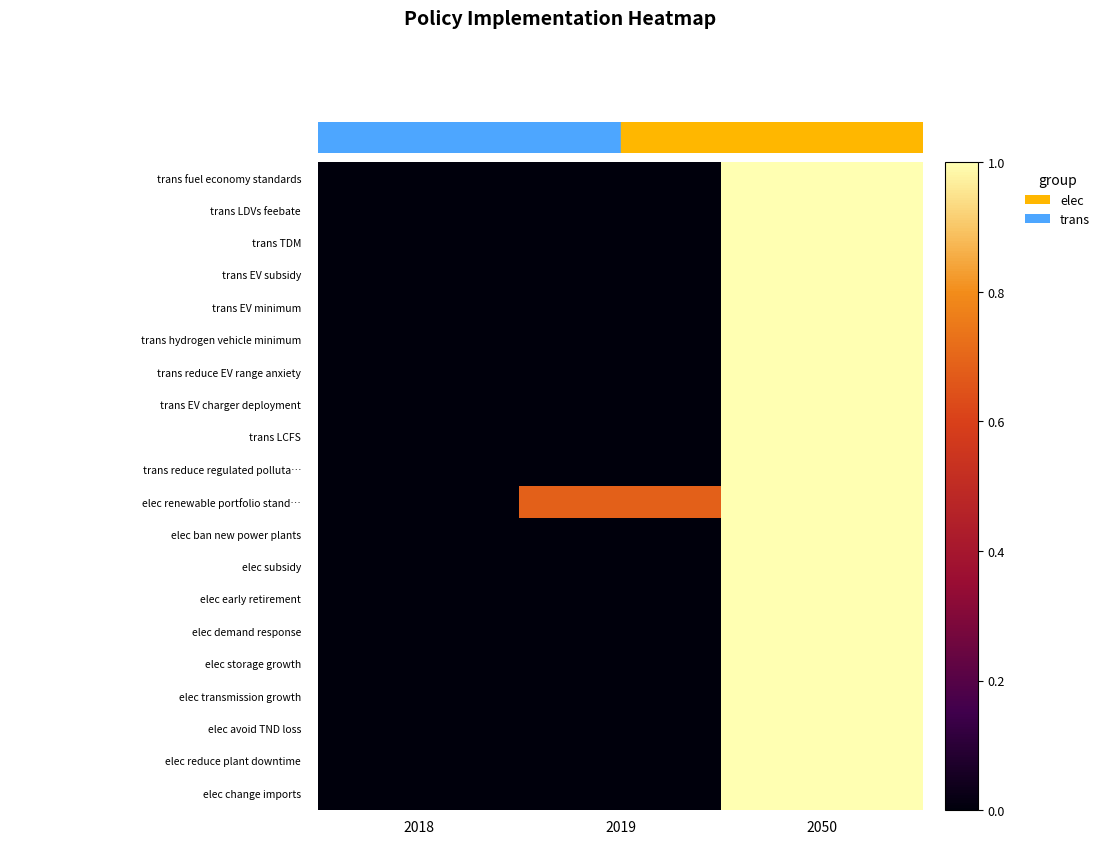

Which category has the lowest value across all series?

2018